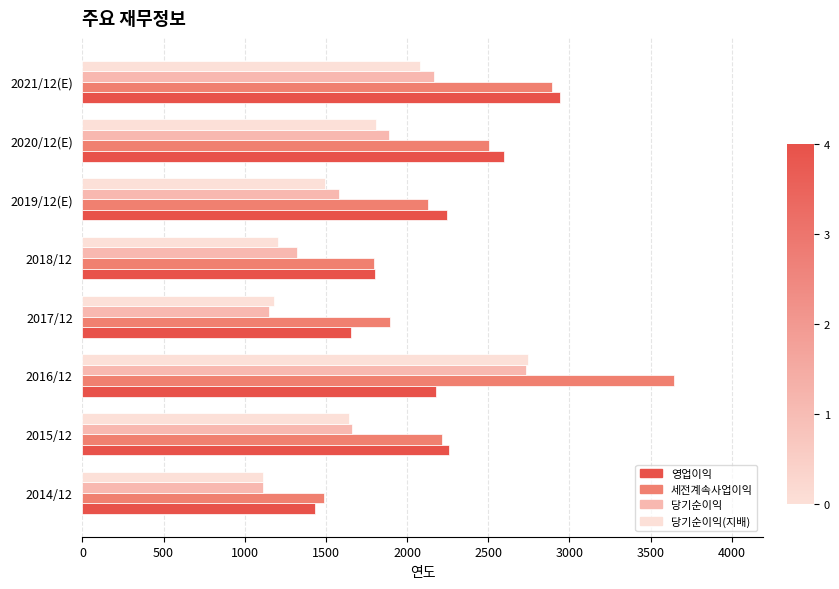

At which category is the sum across all series the highest?

2016/12